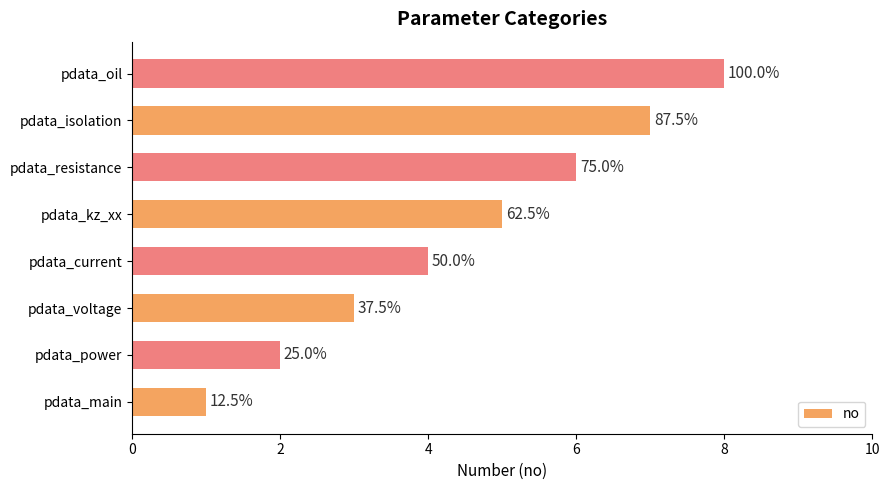

Are the bars horizontal?

Yes